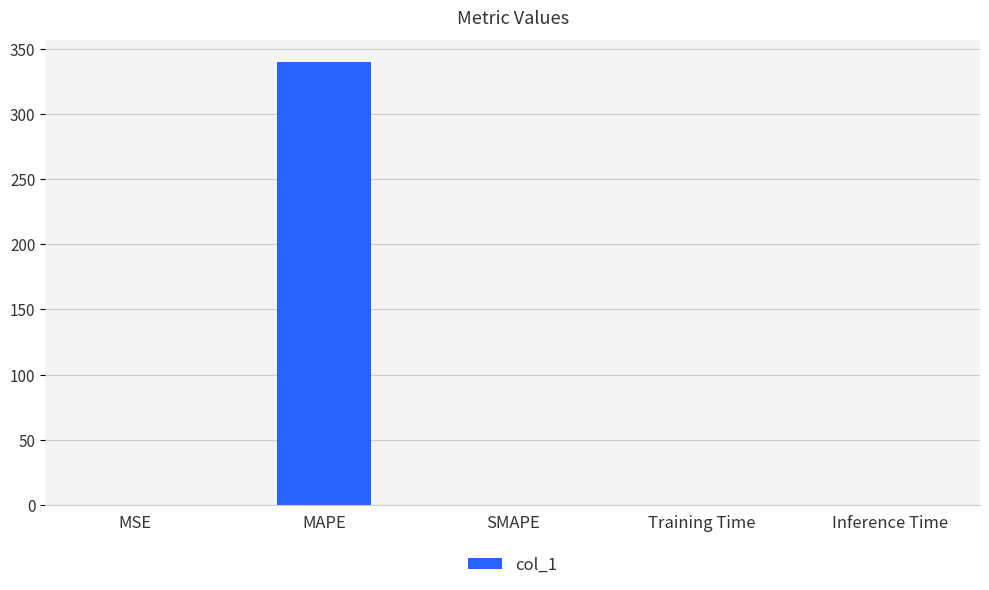

What is the change in value from MAPE to SMAPE?

-339.9